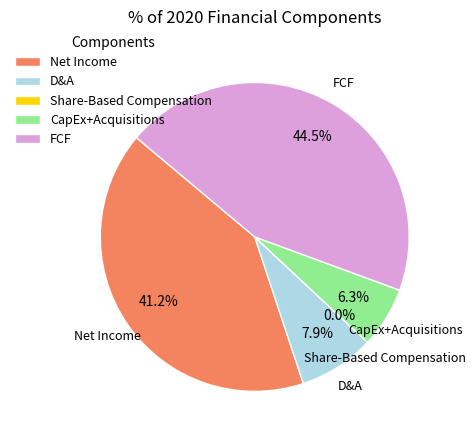

Which slice is the largest?

FCF